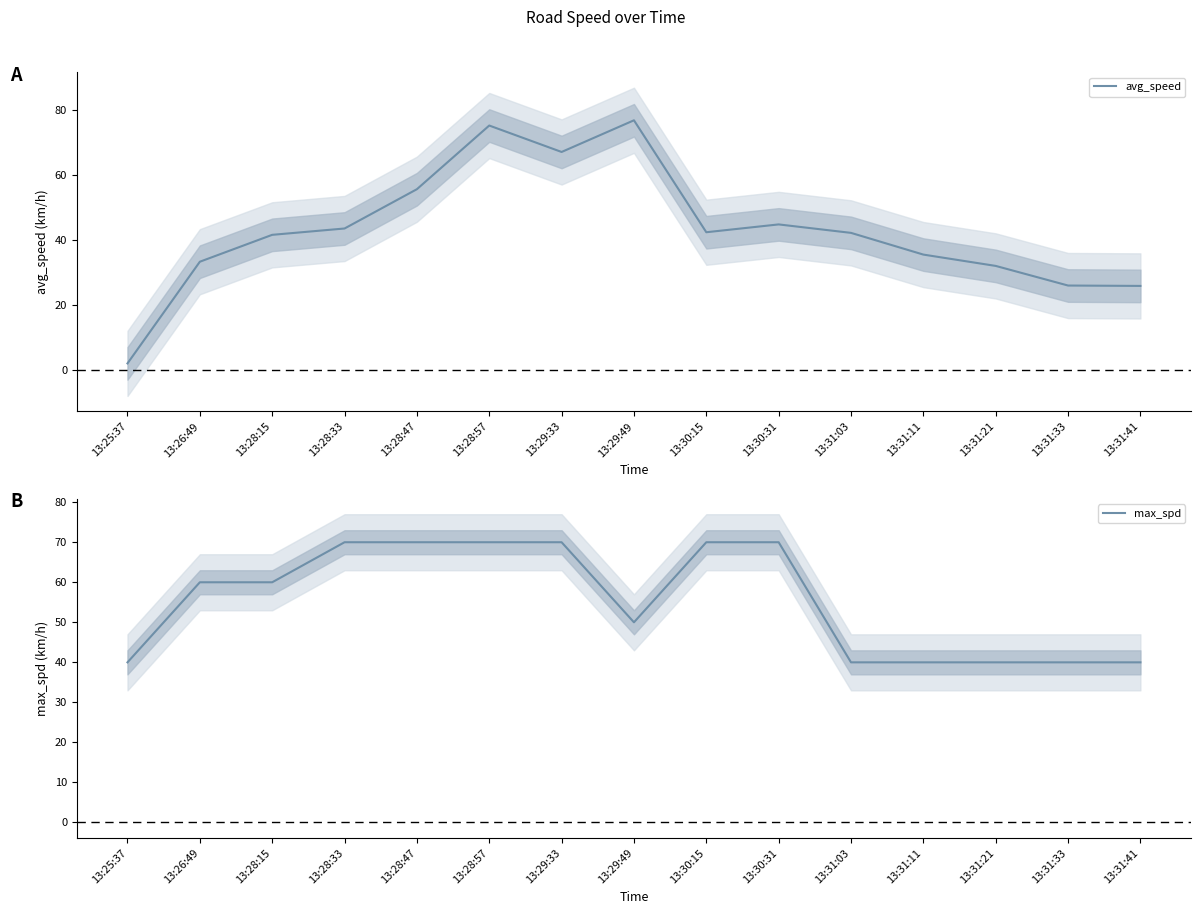

At which label does max_spd first exceed 60?

13:28:33